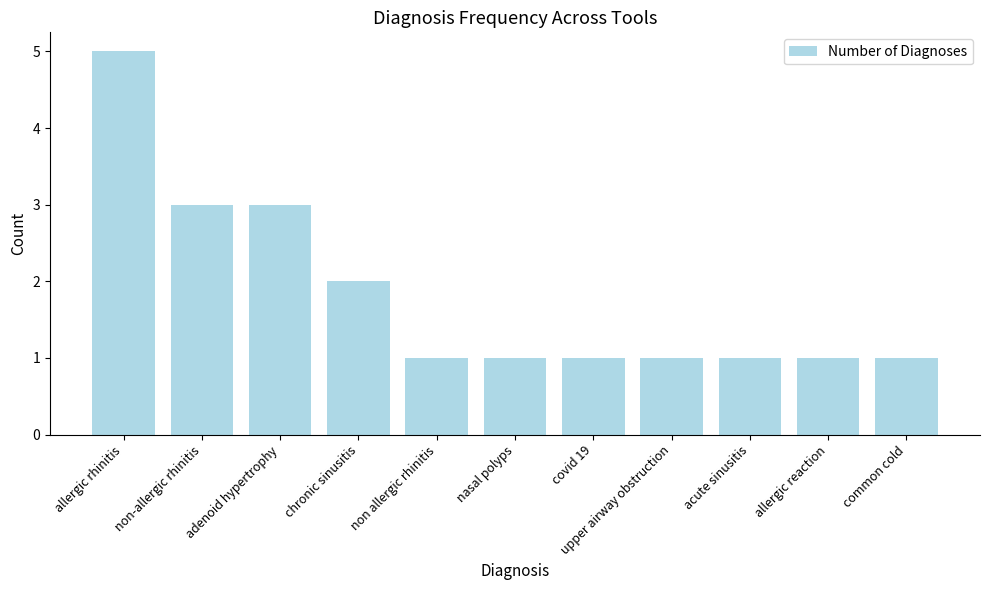

What is the label of the 1st bar from the right?

common cold